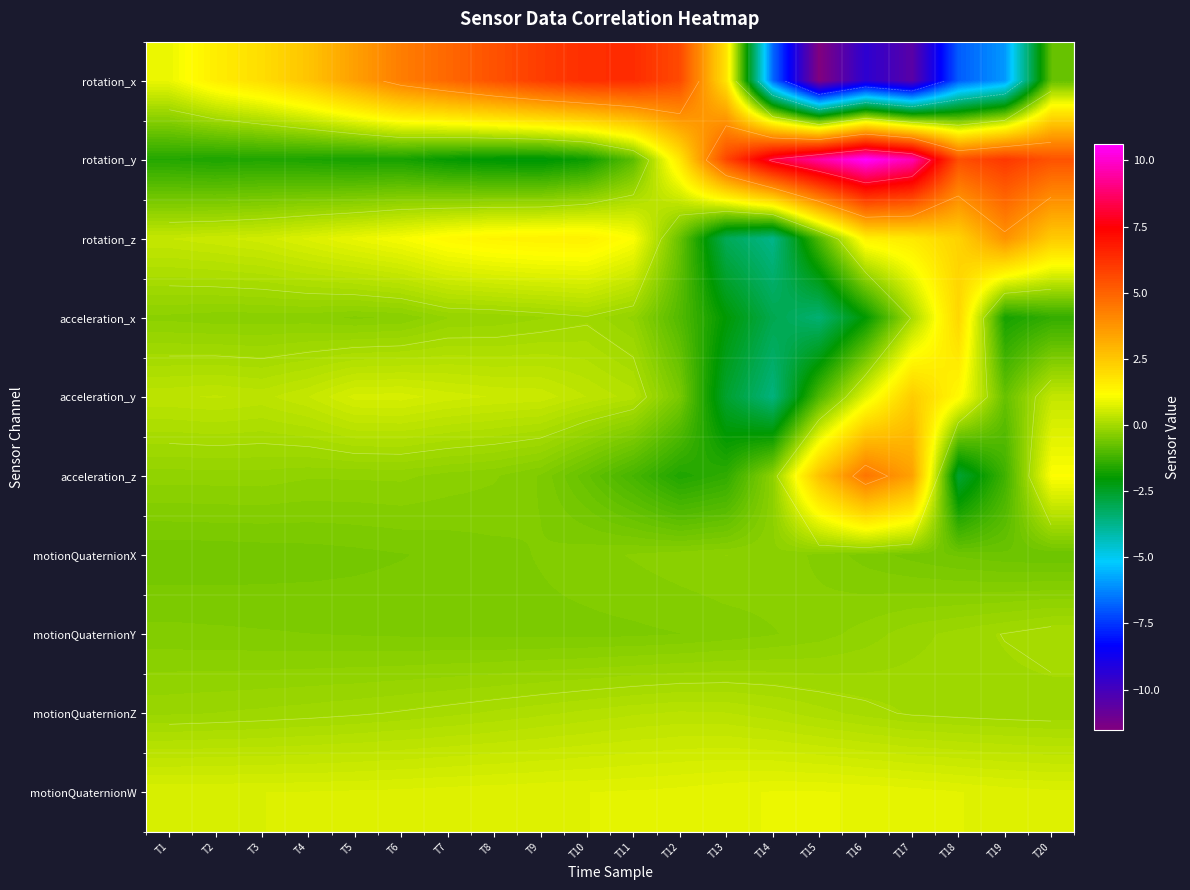

How many categories are shown in the chart?

20